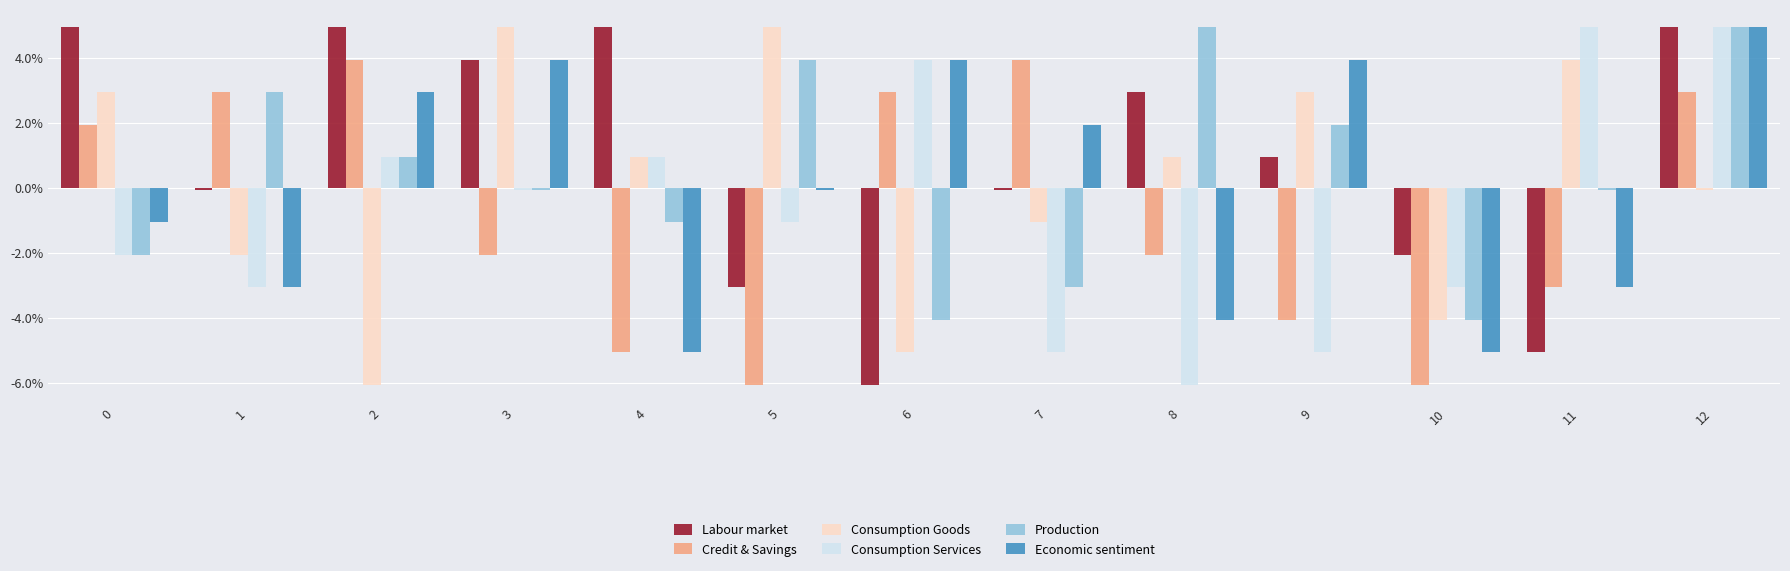

How many bars are there in each group?

6